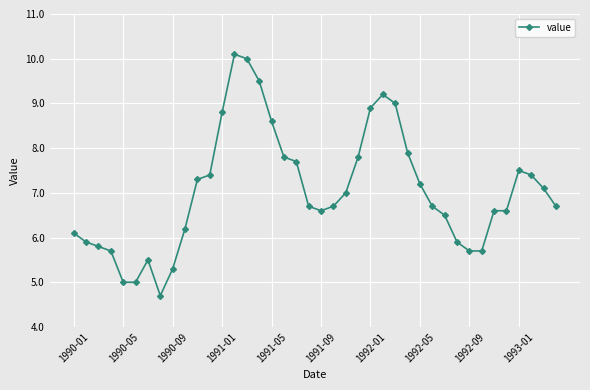

What is the greatest value displayed?

10.1